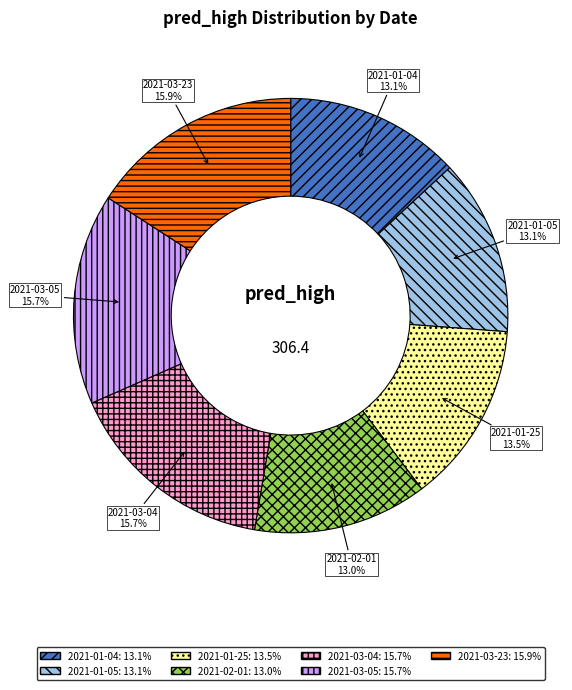

Is there any slice that represents more than half of the pie?

No